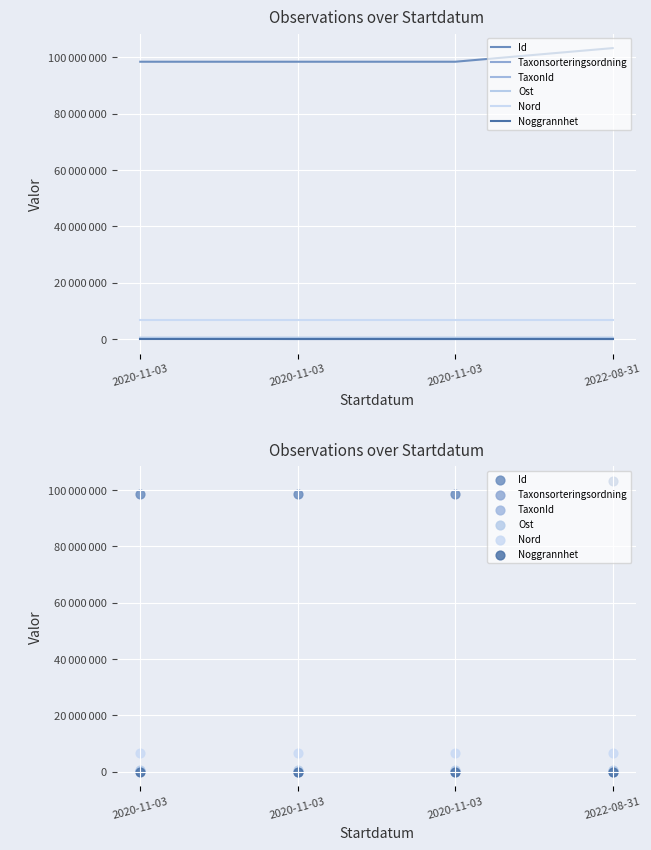

Which series has the largest total across all categories?

Id